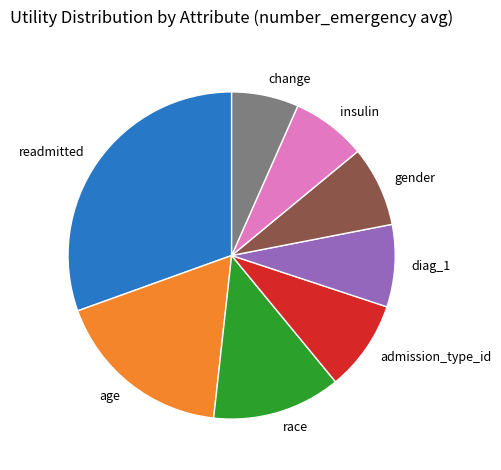

How many segments does this pie chart have?

8